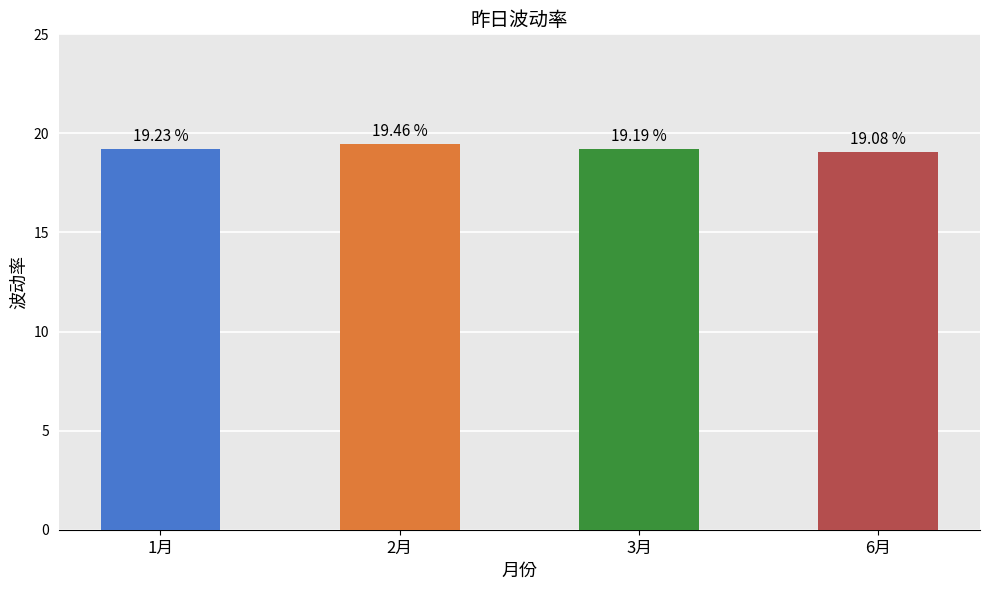

What is the ratio of the value at 2月 to the value at 6月?

1.0